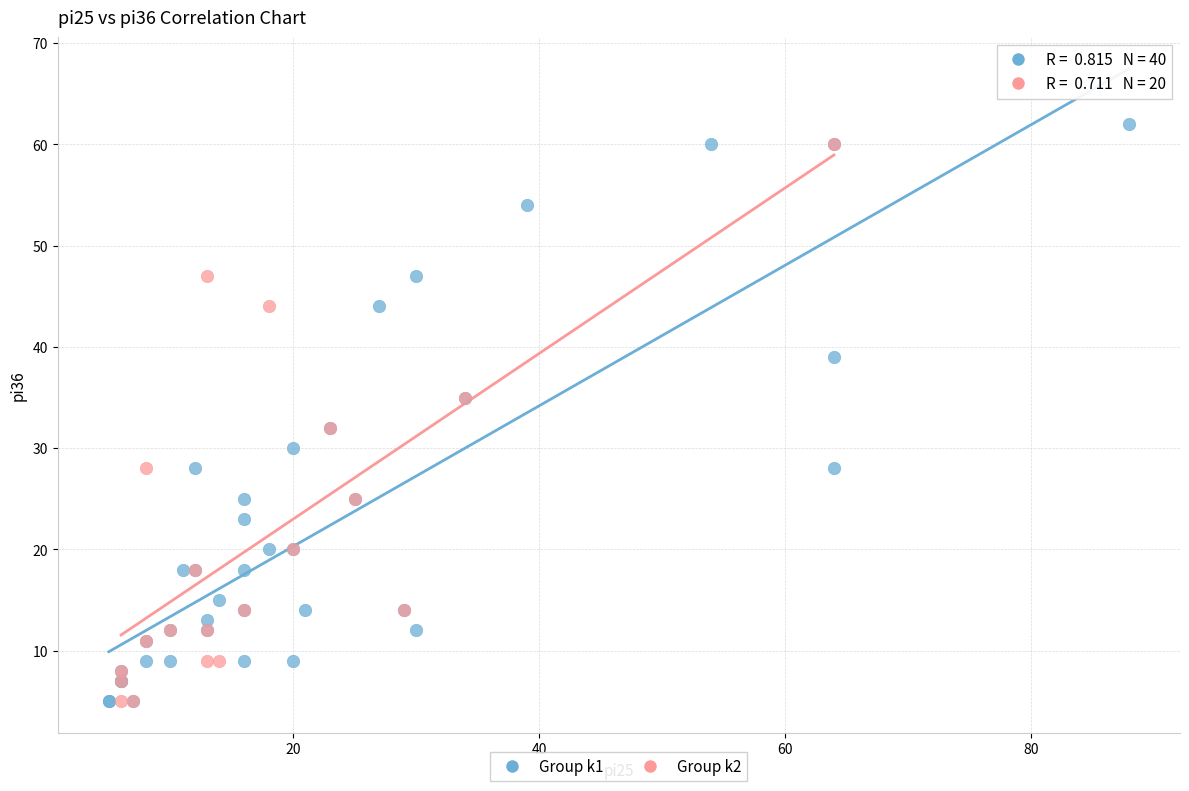

Which series contains the highest Y value?

Group k1